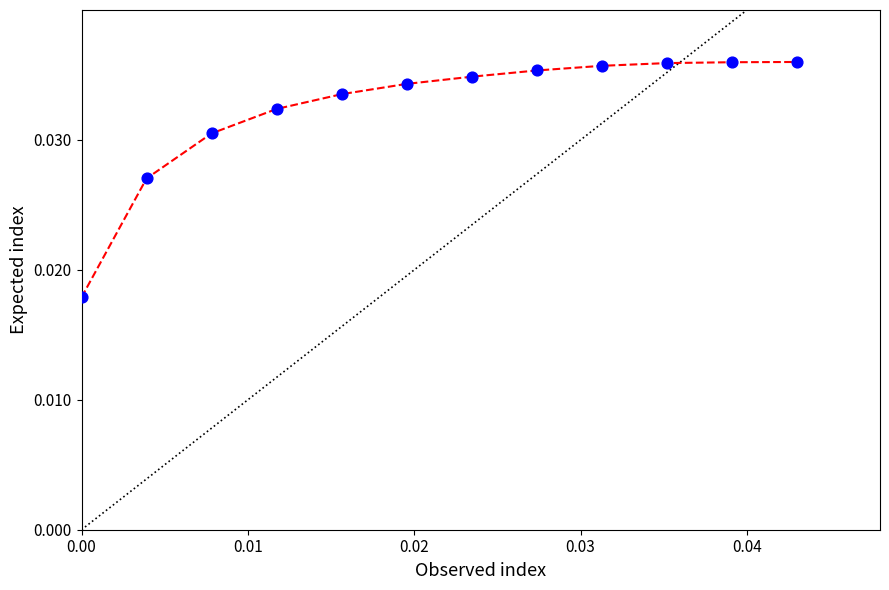

Does the chart have visible grid lines?

No